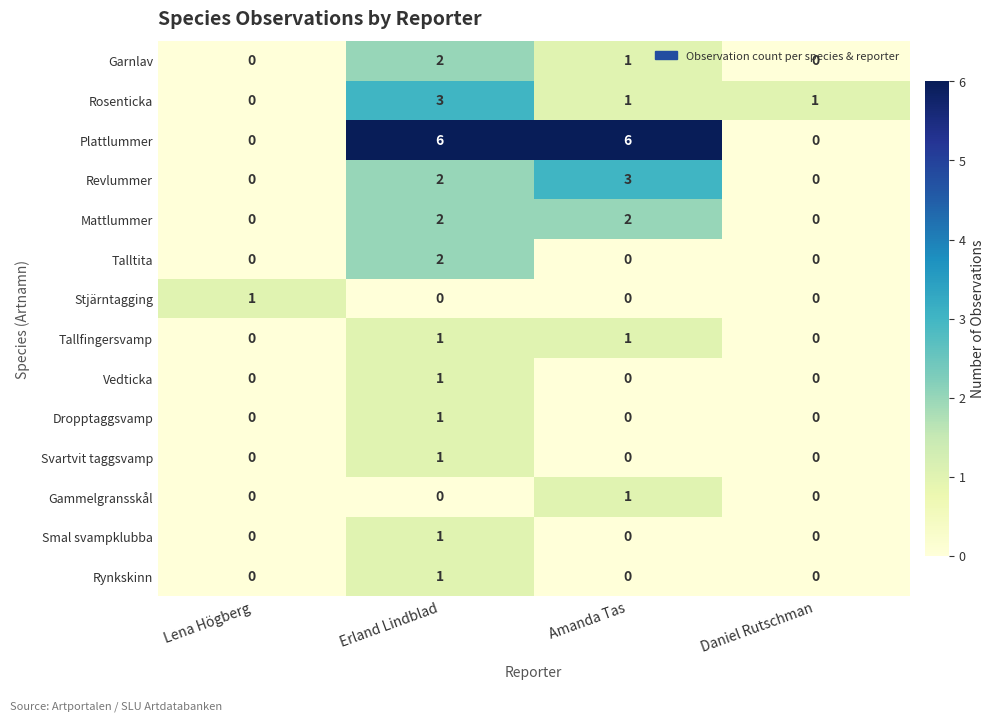

At which category is the sum across all series the highest?

Erland Lindblad